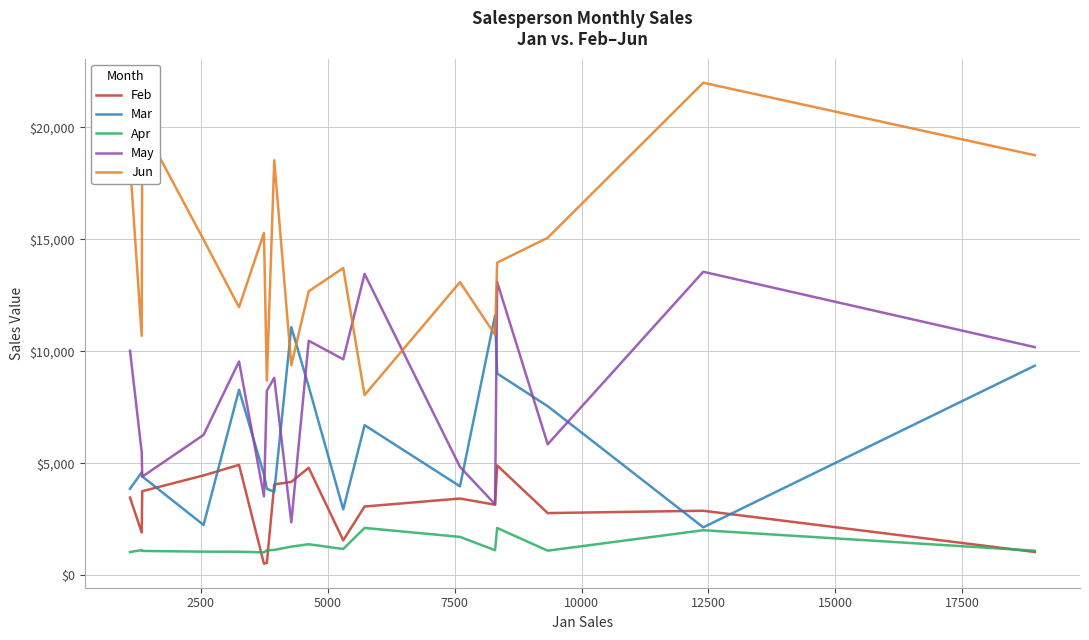

Which series has the largest total across all categories?

Jun